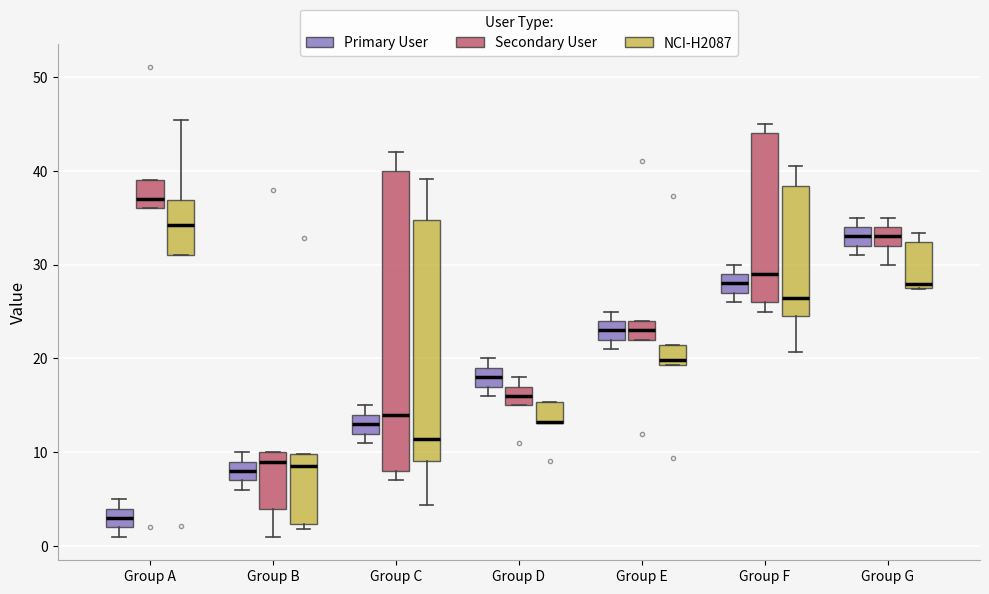

Reading left to right, transcribe this box plot: for each box, give where its median line is, the range the box spans, and where its two whiskers end, as read against the y-axis. The values are not printed on the chart, so give them approximately, as read against the axis.

Group A (Primary User): median 3, box 2 to 4, whiskers 1 to 5
Group A (Secondary User): median 37, box 36 to 39, whiskers 36 to 39
Group A (NCI-H2087): median 34, box 31 to 37, whiskers 31 to 45
Group B (Primary User): median 8, box 7 to 9, whiskers 6 to 10
Group B (Secondary User): median 9, box 4 to 10, whiskers 1 to 10
Group B (NCI-H2087): median 9, box 2 to 10, whiskers 2 (just below the box's lower edge) to 10
Group C (Primary User): median 13, box 12 to 14, whiskers 11 to 15
Group C (Secondary User): median 14, box 8 to 40, whiskers 7 to 42
Group C (NCI-H2087): median 11, box 9 to 35, whiskers 4 to 39
Group D (Primary User): median 18, box 17 to 19, whiskers 16 to 20
Group D (Secondary User): median 16, box 15 to 17, whiskers 15 to 18
Group D (NCI-H2087): median 13 (drawn on the box's lower edge), box 13 to 15, whiskers 13 to 15
Group E (Primary User): median 23, box 22 to 24, whiskers 21 to 25
Group E (Secondary User): median 23, box 22 to 24, whiskers 22 to 24
Group E (NCI-H2087): median 20, box 19 to 21, whiskers 19 to 21
Group F (Primary User): median 28, box 27 to 29, whiskers 26 to 30
Group F (Secondary User): median 29, box 26 to 44, whiskers 25 to 45
Group F (NCI-H2087): median 26, box 25 to 38, whiskers 21 to 41
Group G (Primary User): median 33, box 32 to 34, whiskers 31 to 35
Group G (Secondary User): median 33, box 32 to 34, whiskers 30 to 35
Group G (NCI-H2087): median 28, box 27 to 32, whiskers 27 to 33